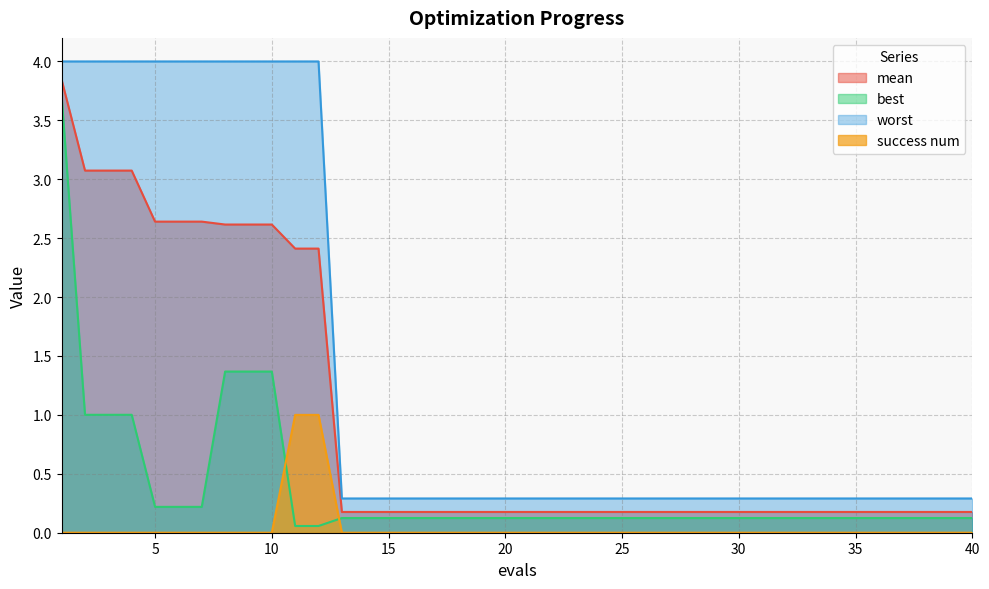

True or false: best has a value of 0.1 at 35.

True